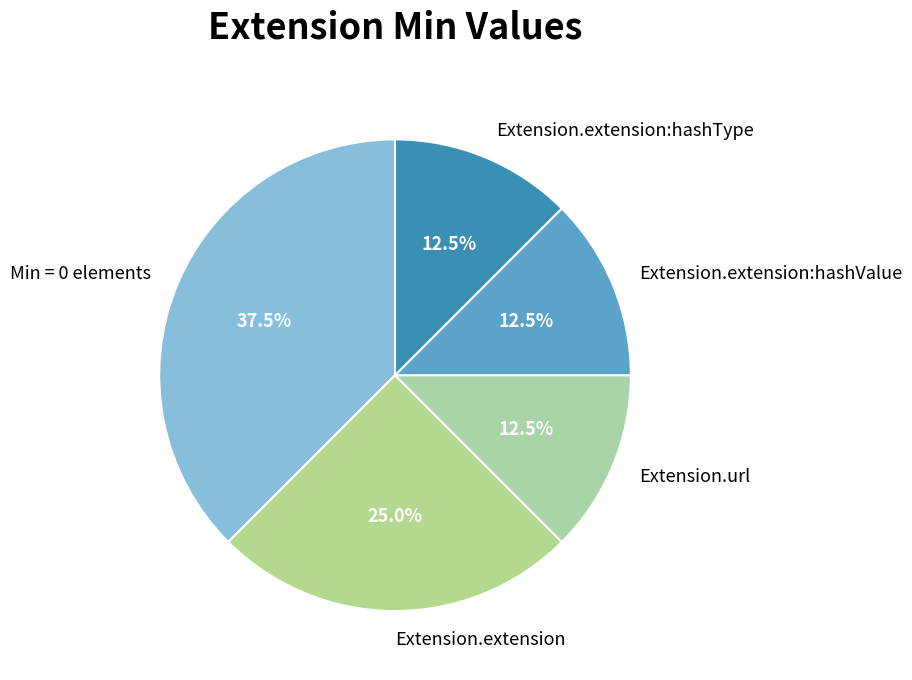

Which category has the biggest portion of the pie?

Min = 0 elements